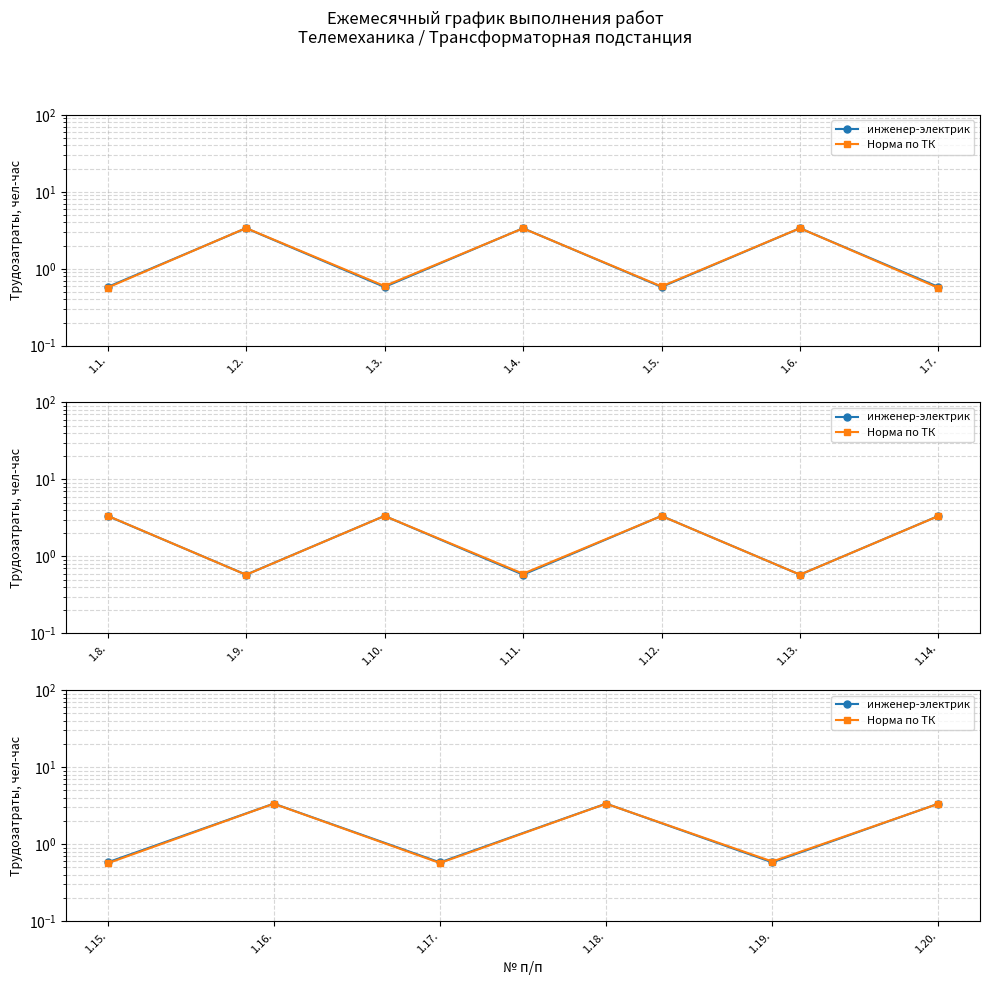

How many lines are shown in the chart?

2